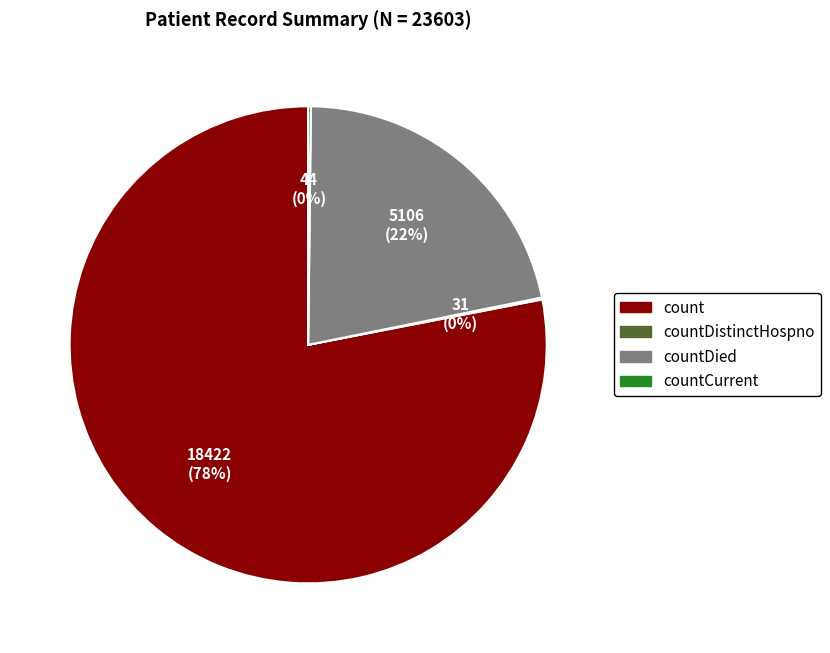

To the nearest percent, what is the difference between the largest and smallest slice percentages?

78%